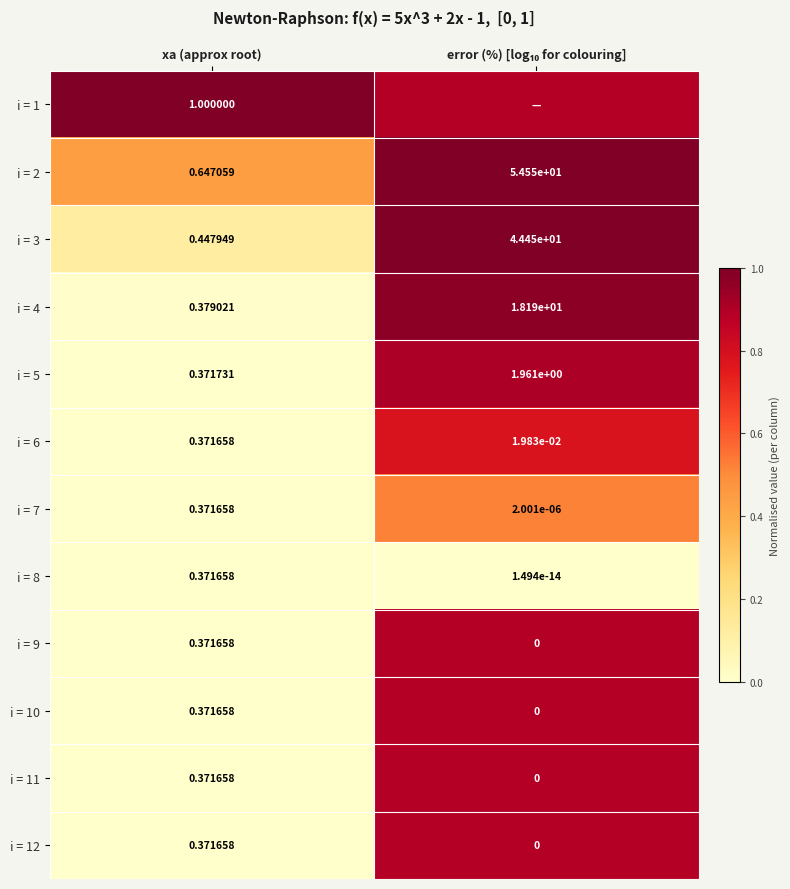

At which label does i = 7 reach its peak?

xa (approx root)